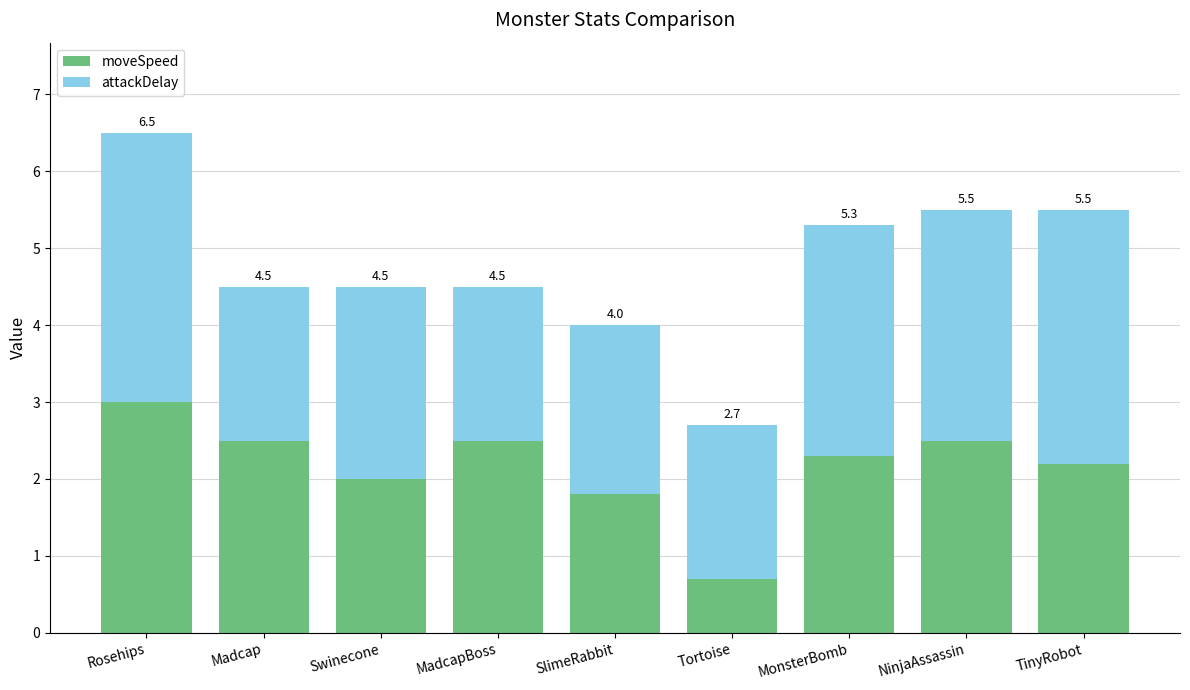

What is the difference between the attackDelay values at Madcap and MonsterBomb?

1.0